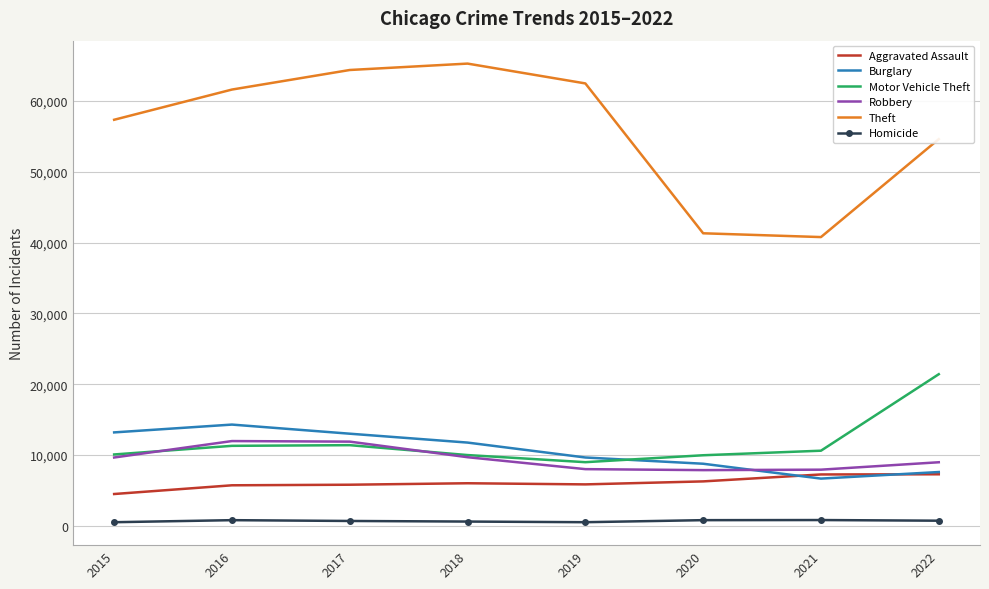

What is the highest value of the Homicide series?

803